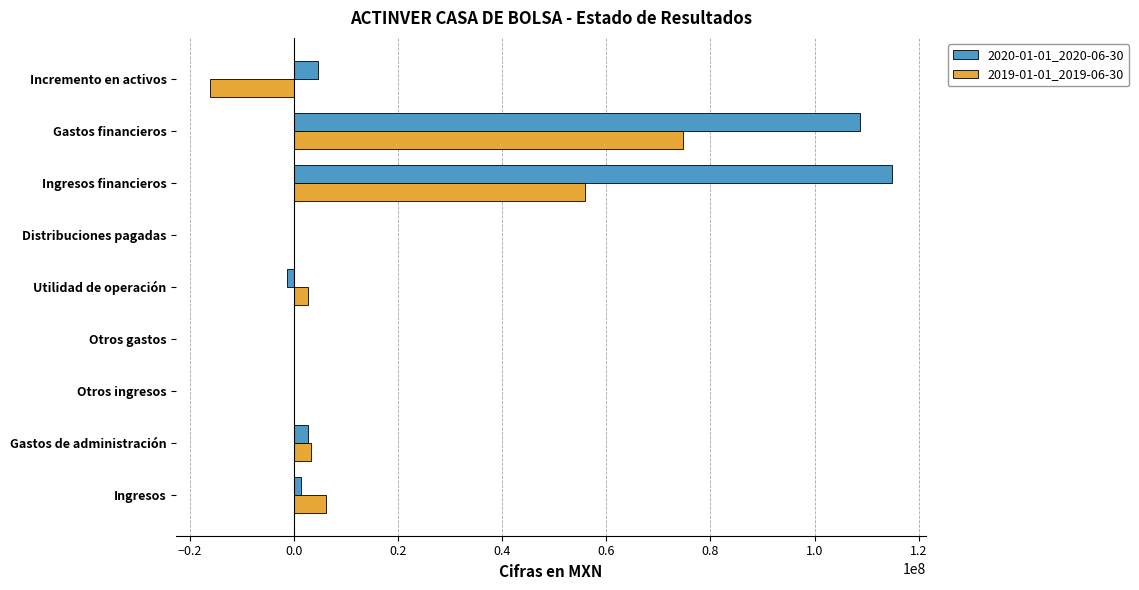

Which series has the widest spread of values?

2020-01-01_2020-06-30